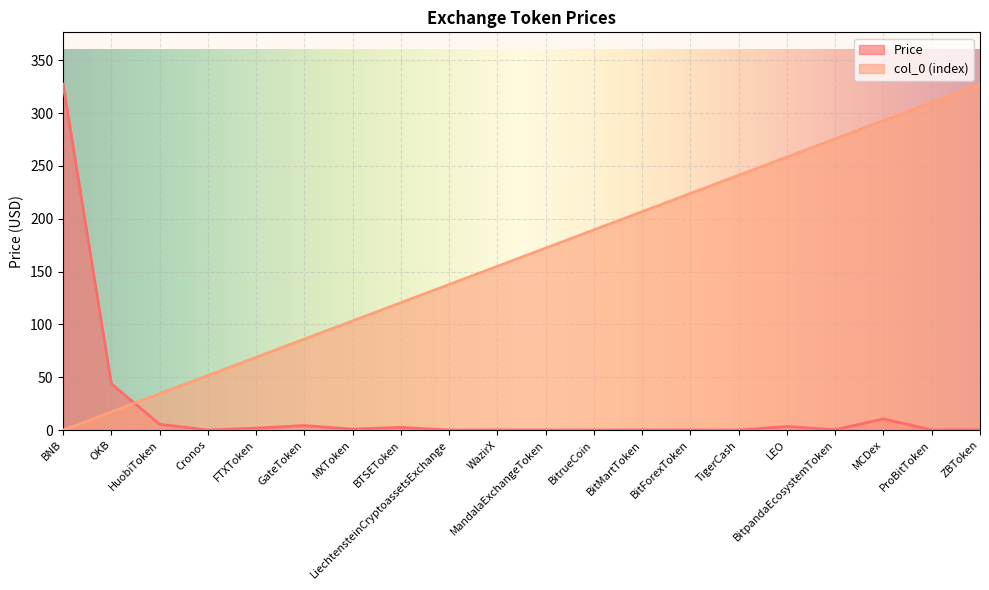

Is it true that Price equals 71.8 at OKB?

False